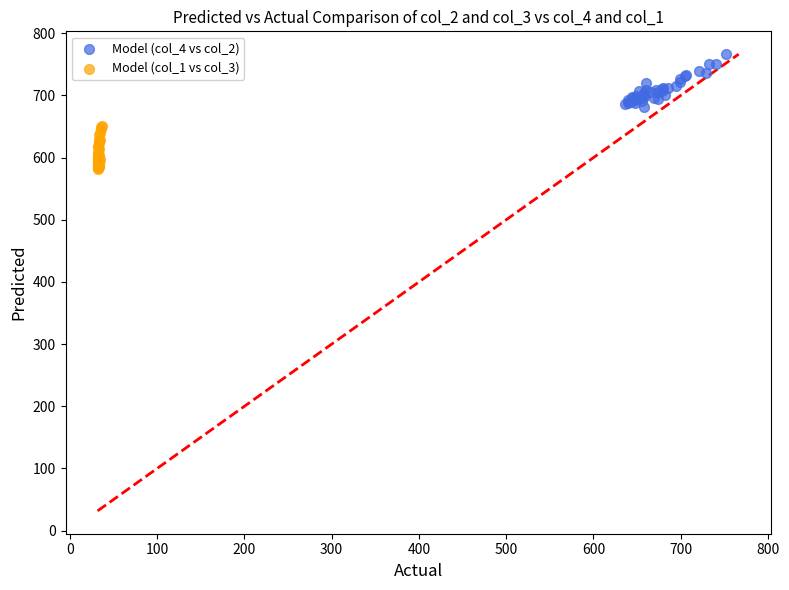

Which series contains the highest Y value?

Model (col_4 vs col_2)